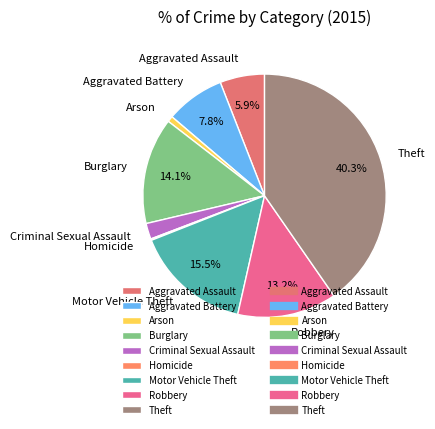

Does Criminal Sexual Assault represent more than half of the total?

No